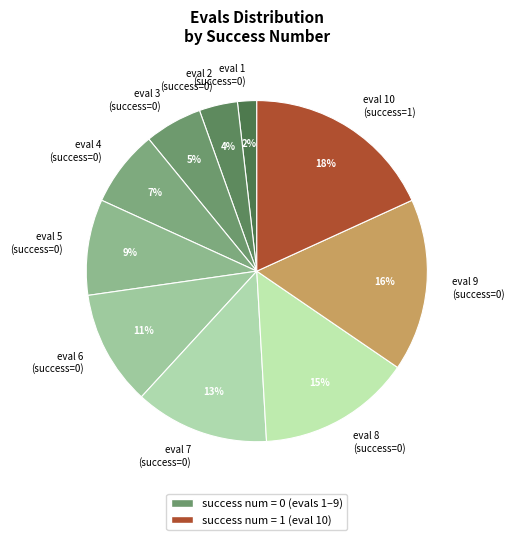

Is it true that eval 9 (success=0) is 22% of the pie?

False